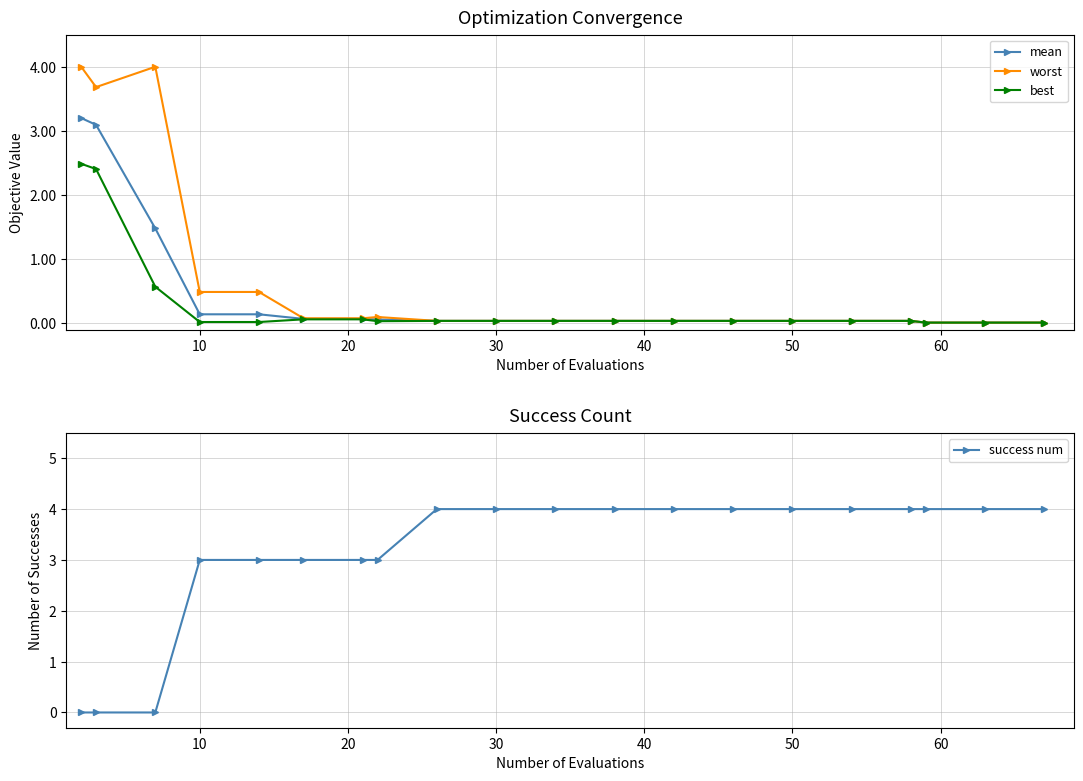

How many values in the success num series are below 4?

8